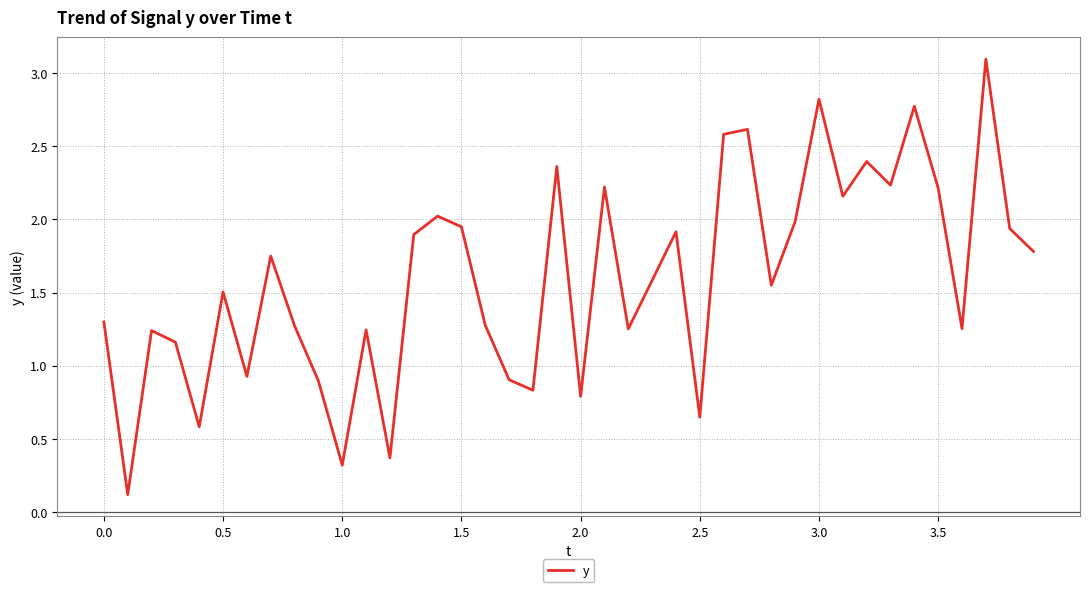

What is the change in value from 0.0 to 2.0?

-0.5